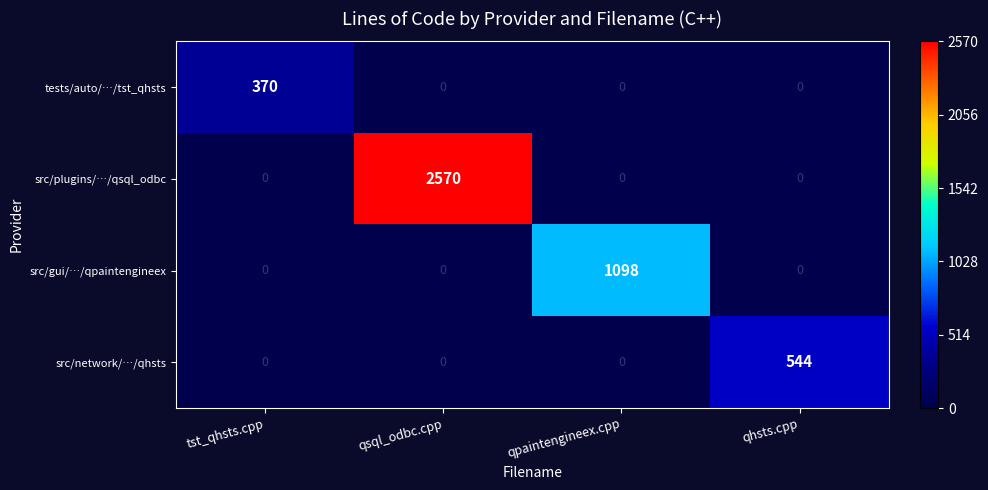

What is the difference between the highest and lowest values at qpaintengineex.cpp?

1098